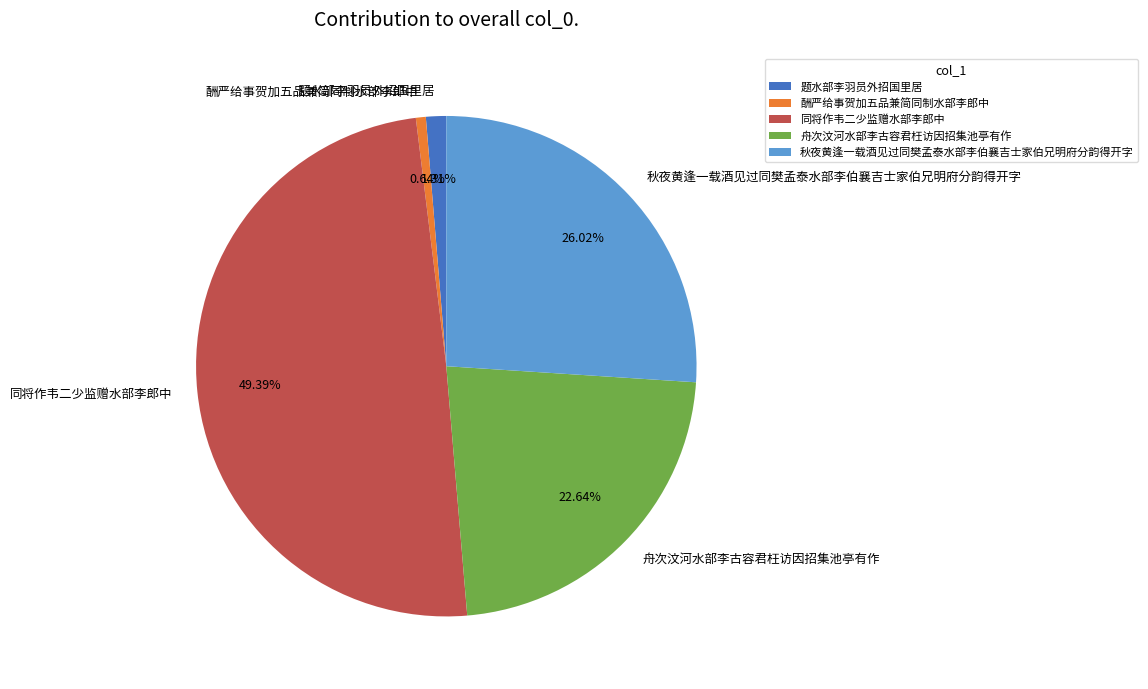

To the nearest percent, what percentage of the pie is 秋夜黄逢一载酒见过同樊孟泰水部李伯襄吉士家伯兄明府分韵得开字?

26%